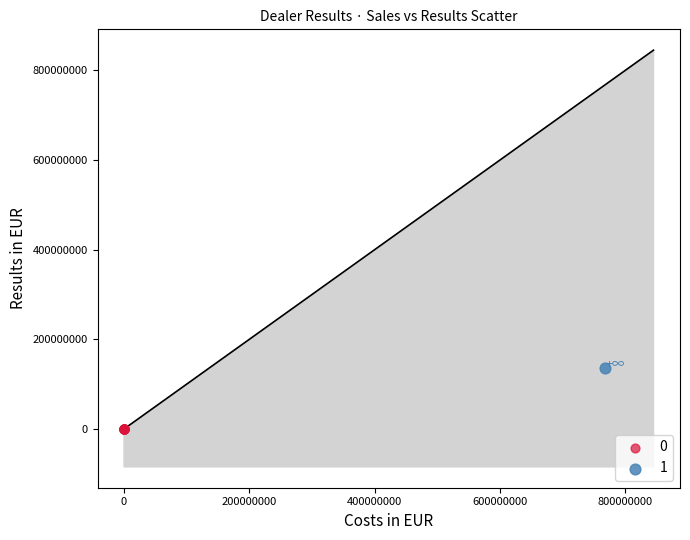

What are all the series names shown in the legend?

0, 1